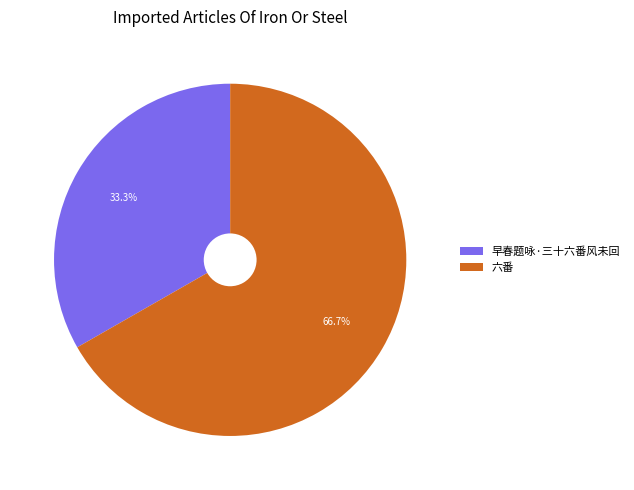

Is 早春题咏·三十六番风未回 the majority of the pie?

No